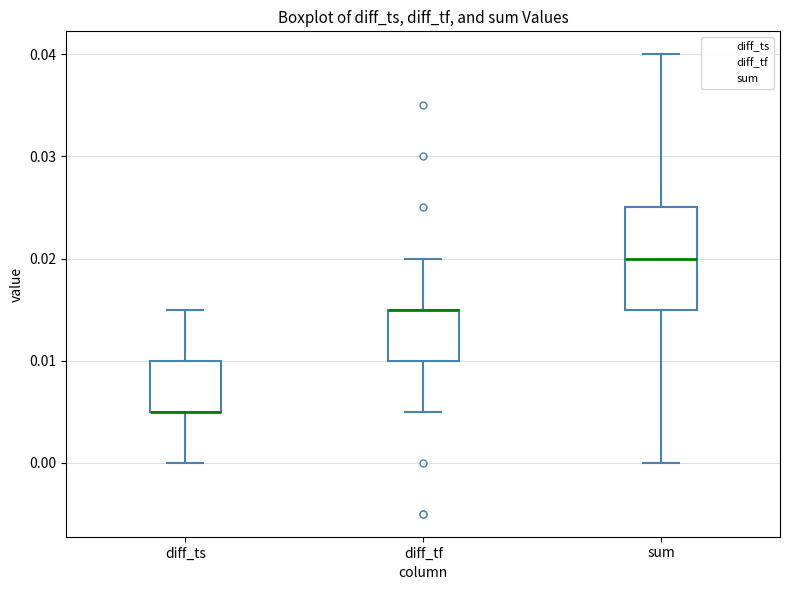

Reading left to right, transcribe this box plot: for each box, give where its median line is, the range the box spans, and where its two whiskers end, as read against the y-axis. The values are not printed on the chart, so give them approximately, as read against the axis.

diff_ts: median 0.005 (drawn on the box's lower edge), box 0.005 to 0.010, whiskers 0.000 to 0.015
diff_tf: median 0.015 (drawn on the box's upper edge), box 0.010 to 0.015, whiskers 0.005 to 0.020
sum: median 0.020, box 0.015 to 0.025, whiskers 0.000 to 0.040